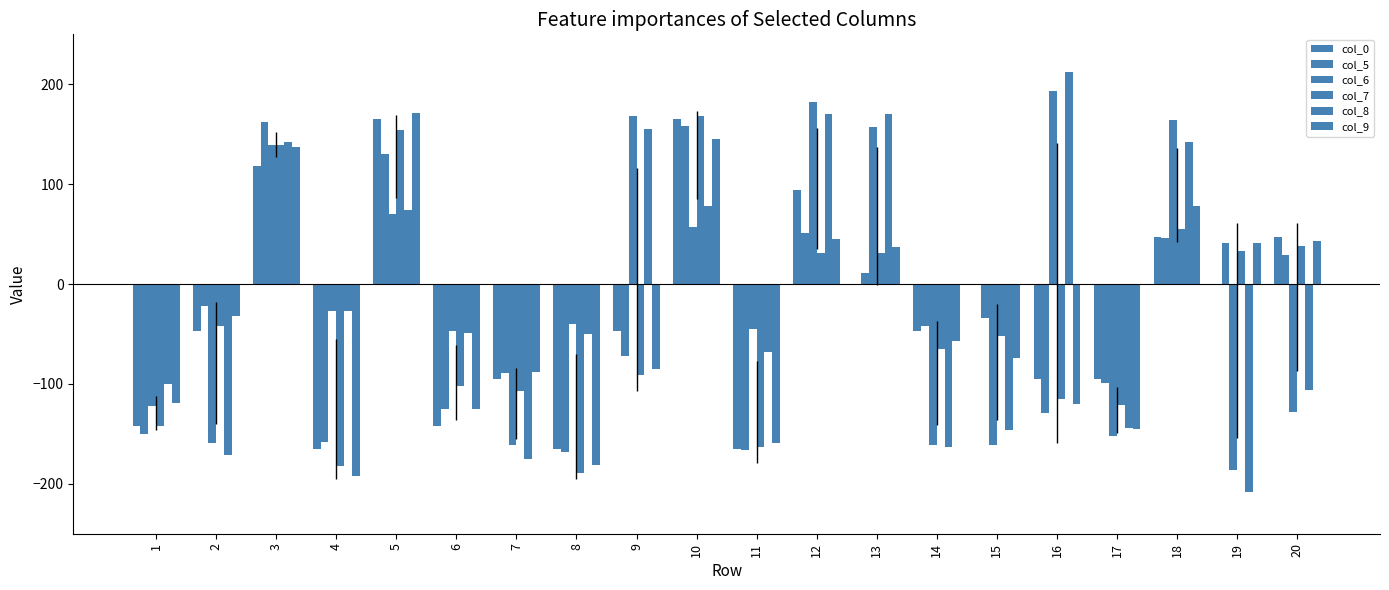

Is it true that col_6 equals -61.1 at 20?

False